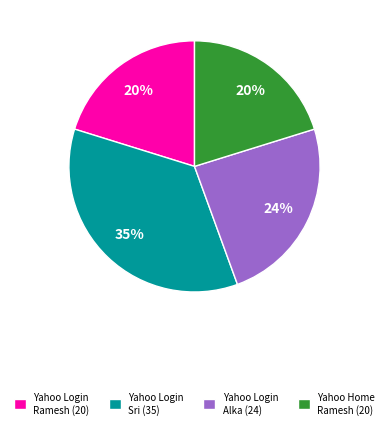

Is it true that Yahoo Login Alka (24) is 24% of the pie?

True